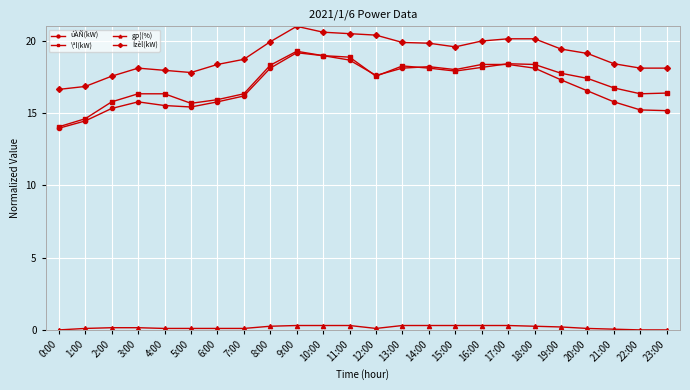

At which label does úÀÑ(kW) first exceed 17?

8:00